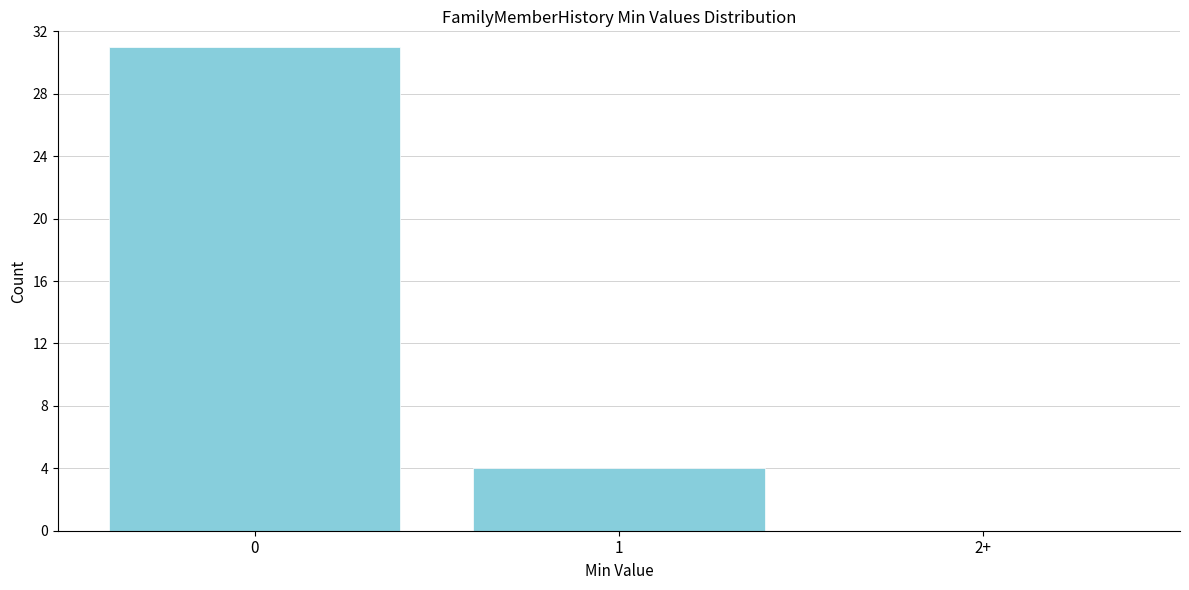

Reading left to right, list all the values displayed in this chart.

0=31	1=4	2+=0